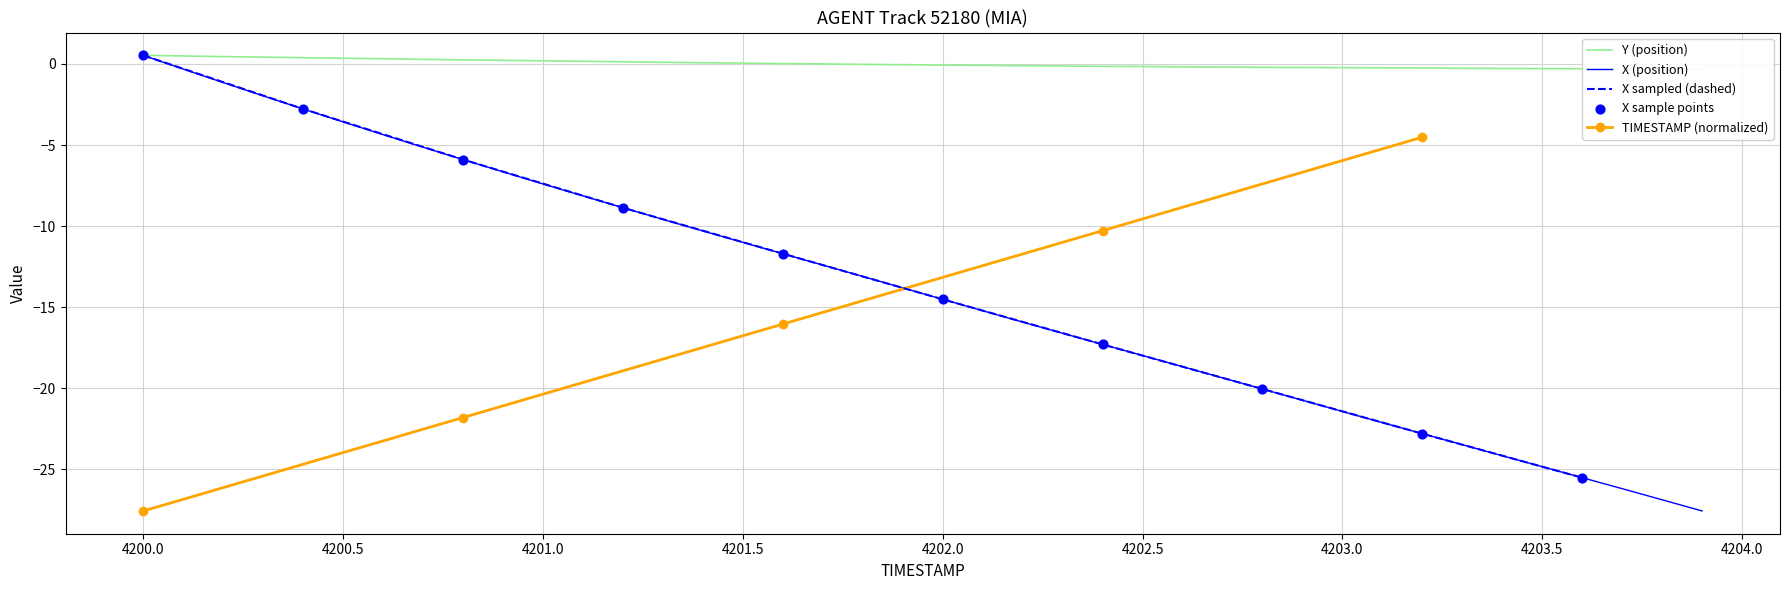

Which series contains the highest Y value?

Y